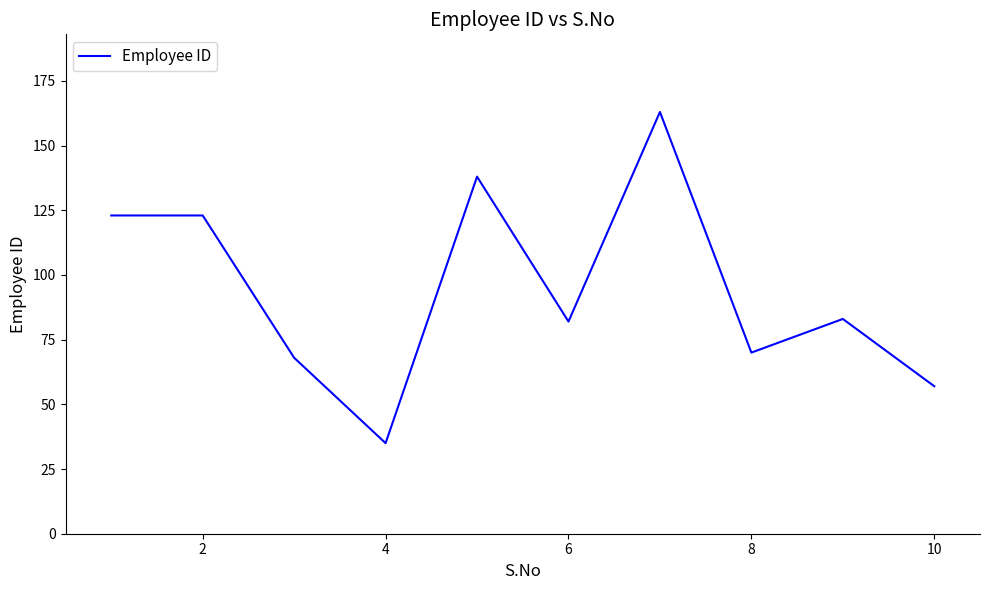

What is the average value?

94